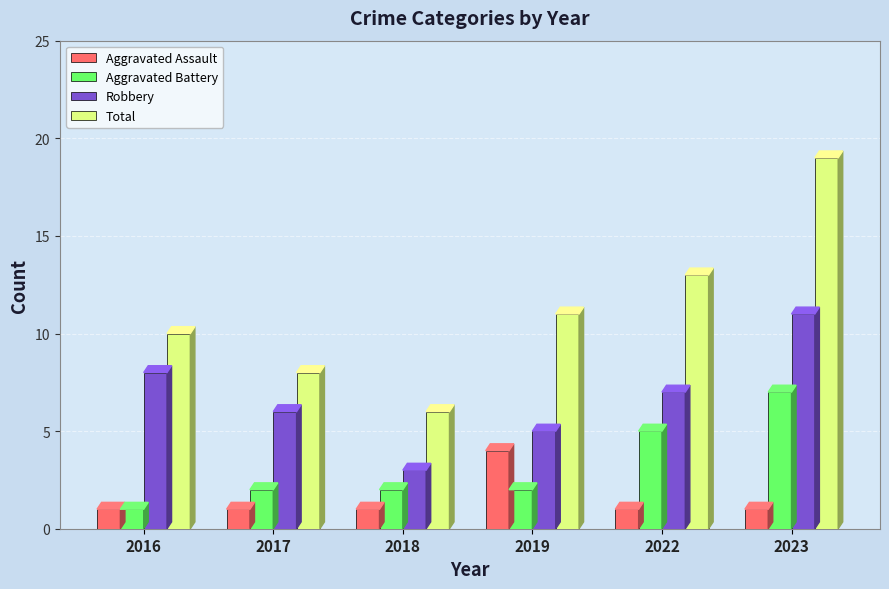

What is the value of the Total bar at the 5th from the left?

13